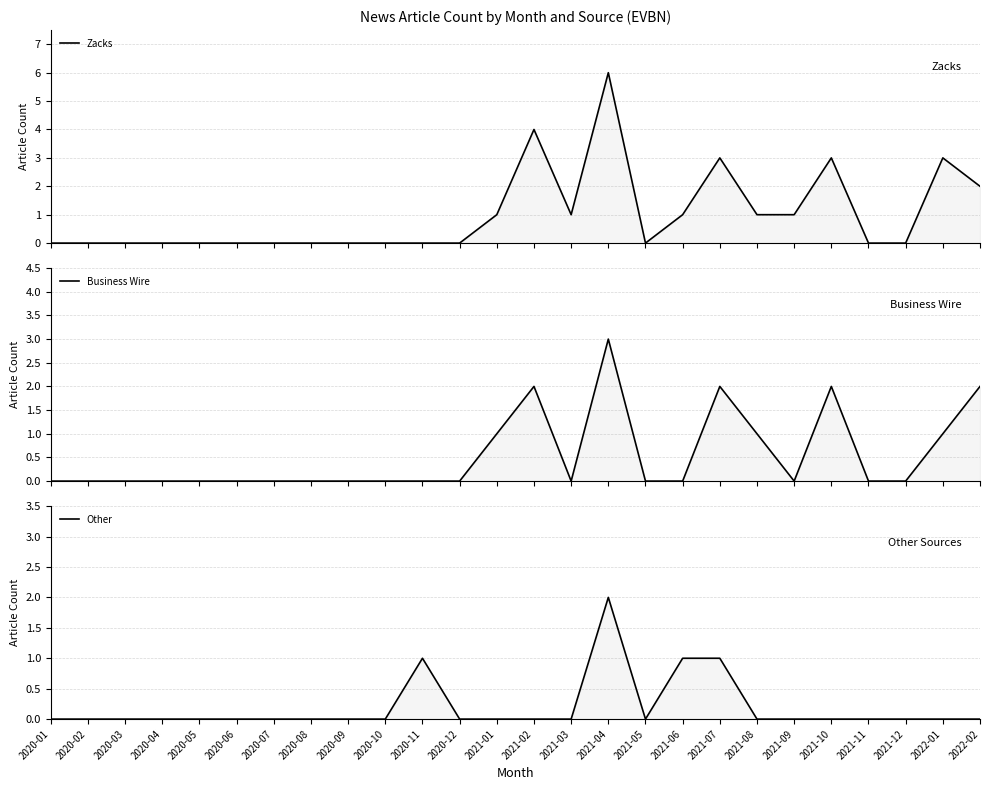

What are all the series names shown in the legend?

Zacks, Business Wire, Other